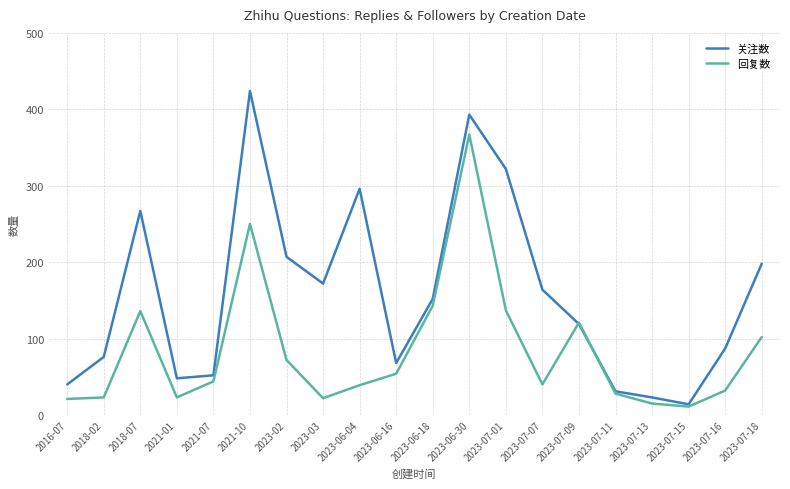

Is it true that 回复数 equals 41 at 2023-06-18?

False